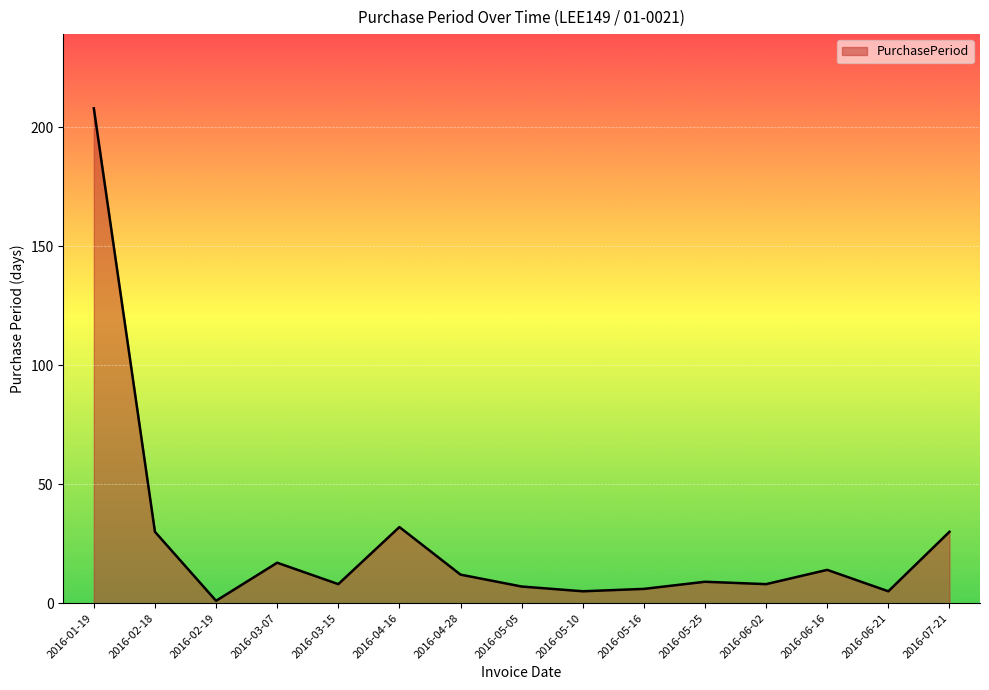

The chart shows a value of 30 at 2016-07-21. True or false?

True